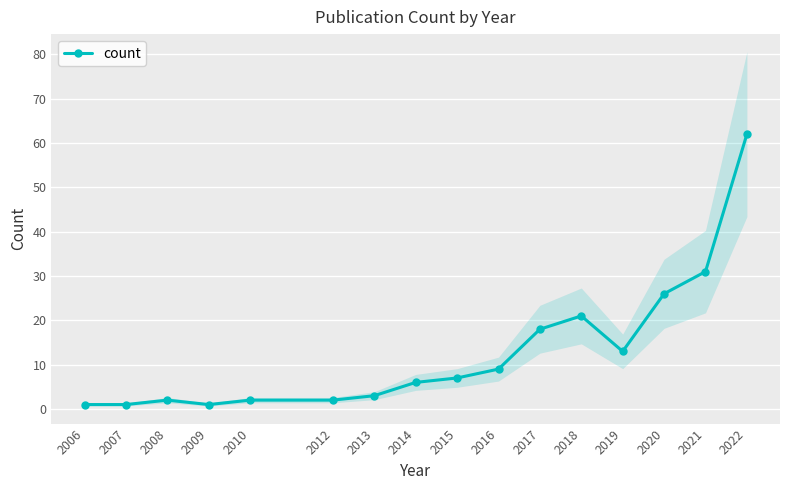

List the labels in order of value, smallest first.

2006, 2007, 2009, 2008, 2010, 2012, 2013, 2014, 2015, 2016, 2019, 2017, 2018, 2020, 2021, 2022